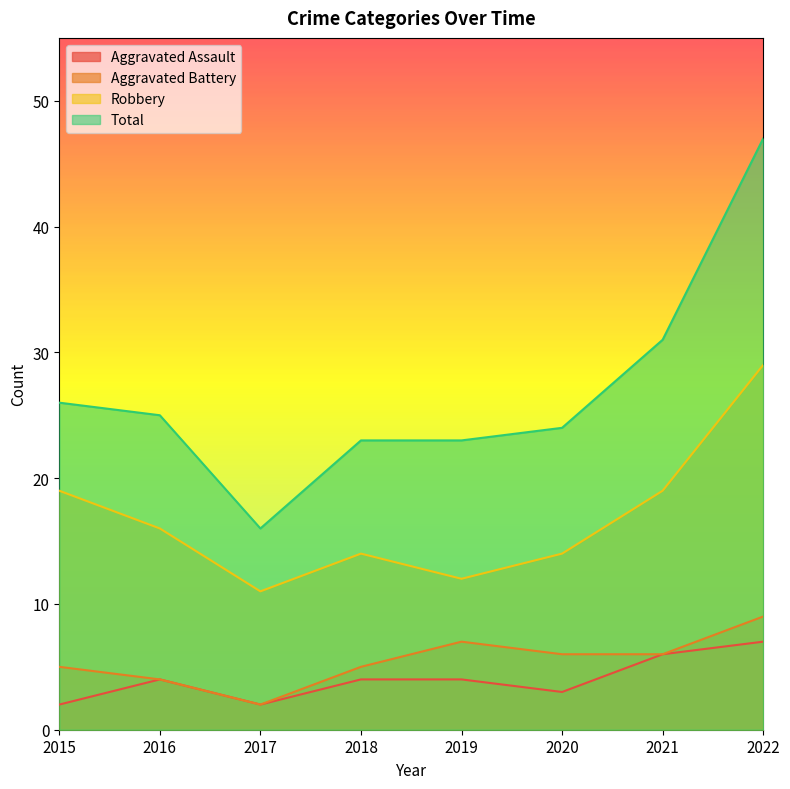

Which series has the largest total across all categories?

Total